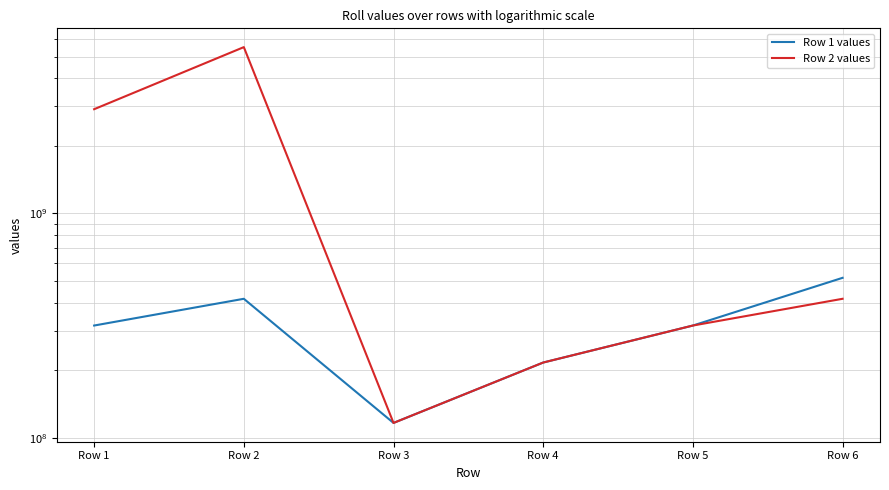

True or false: Row 2 values has a value of 416401522 at Row 6.

True